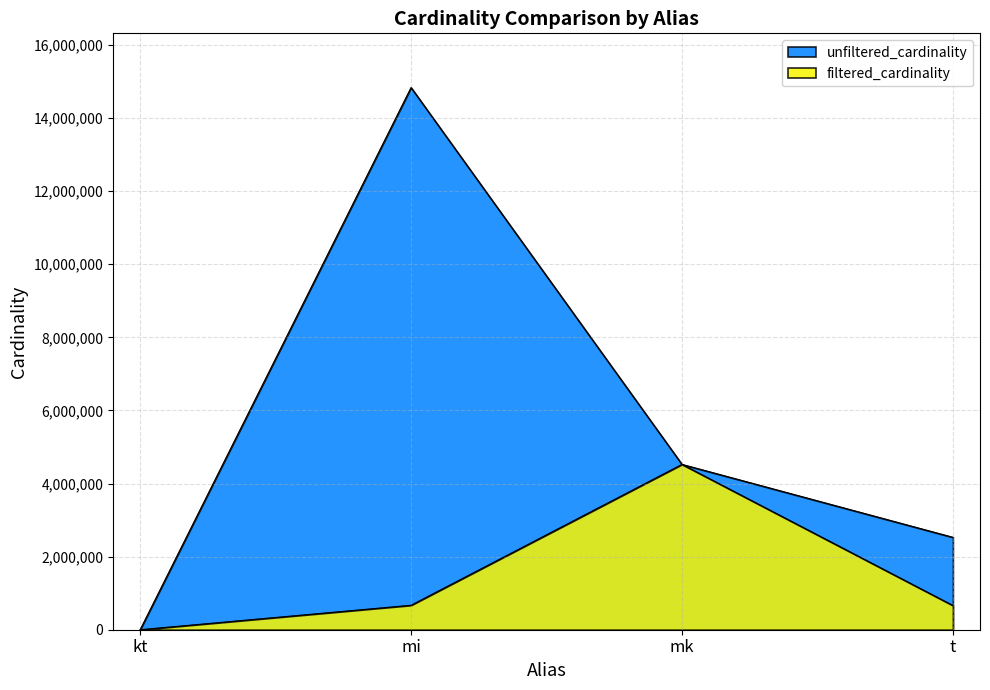

What position from the right is t?

1